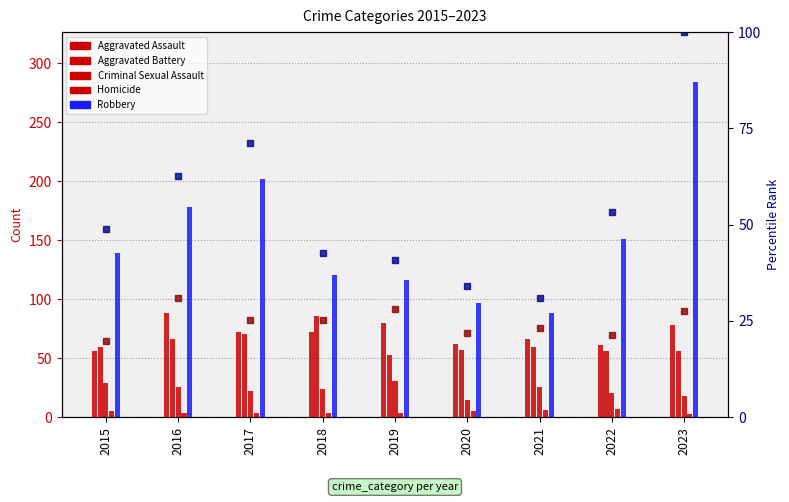

What is the spread (max minus min) of values at 2019?

12.7